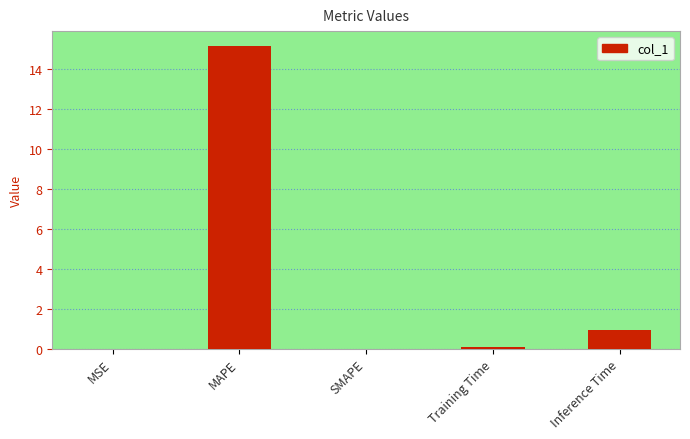

What is the change in value from MAPE to SMAPE?

-15.2